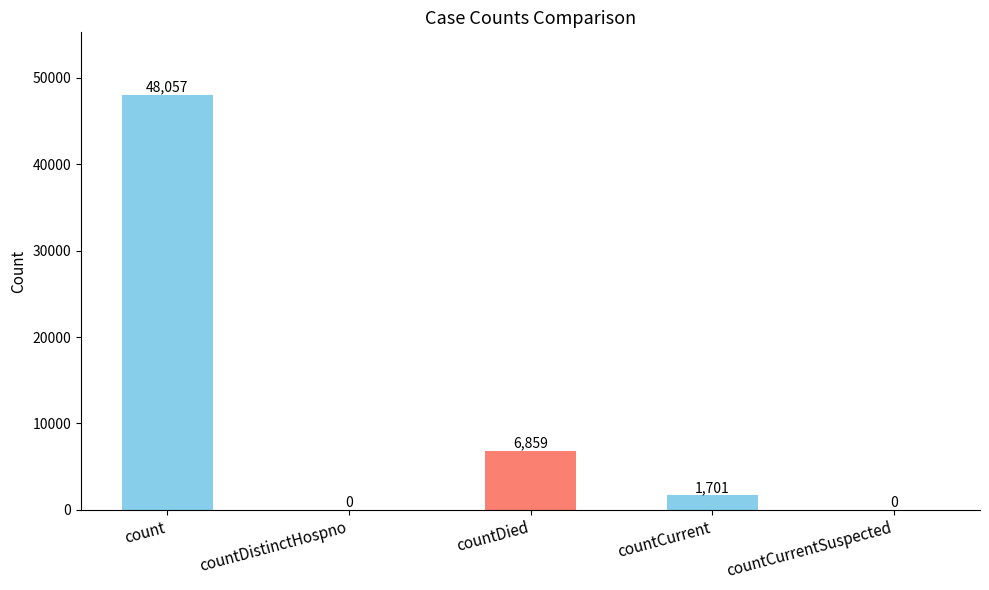

What is the maximum value shown in the chart?

48057